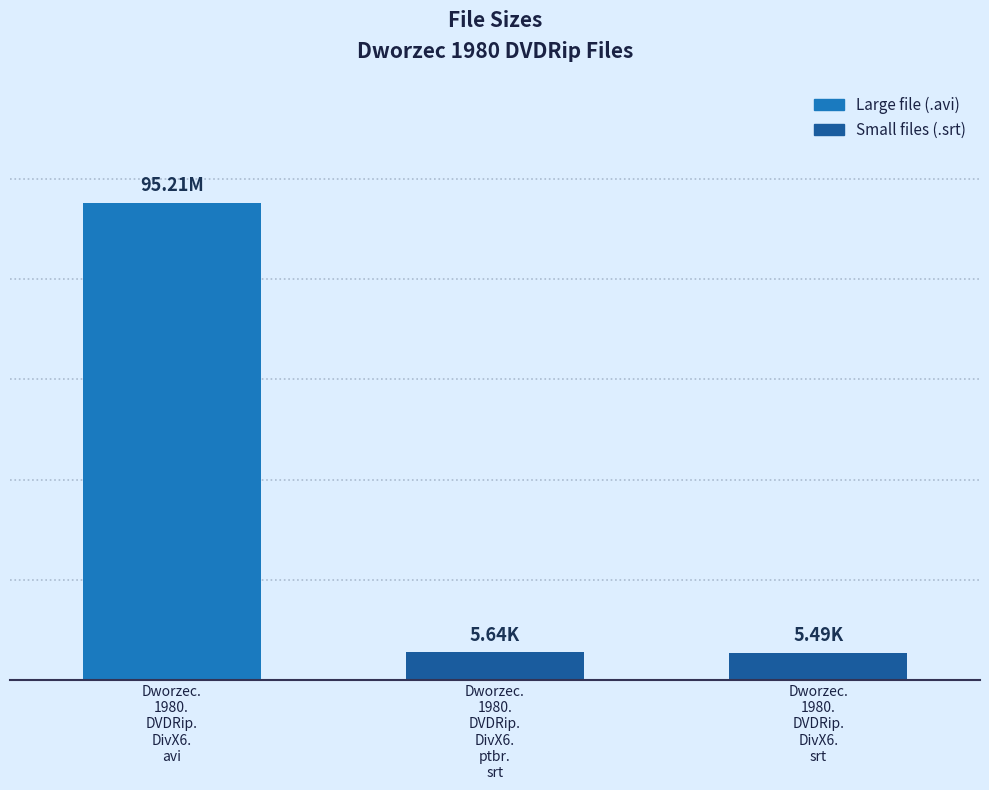

What is the difference between the maximum and minimum values?

89.7